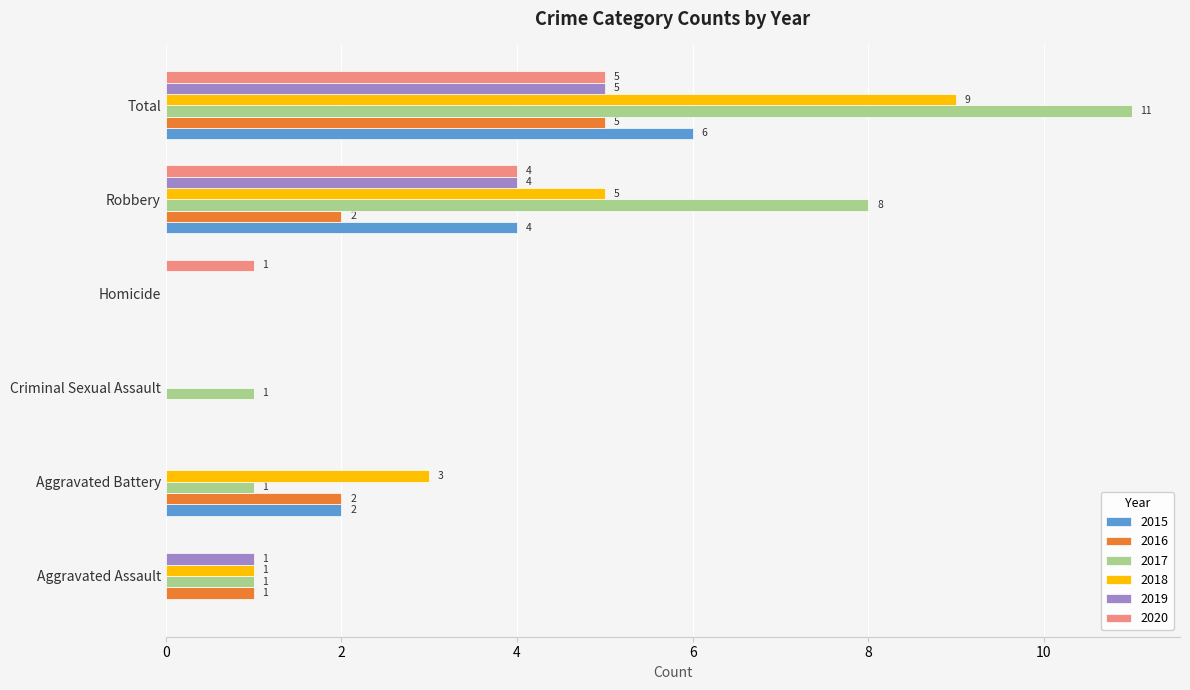

Is it true that 2015 equals 0 at Aggravated Assault?

True